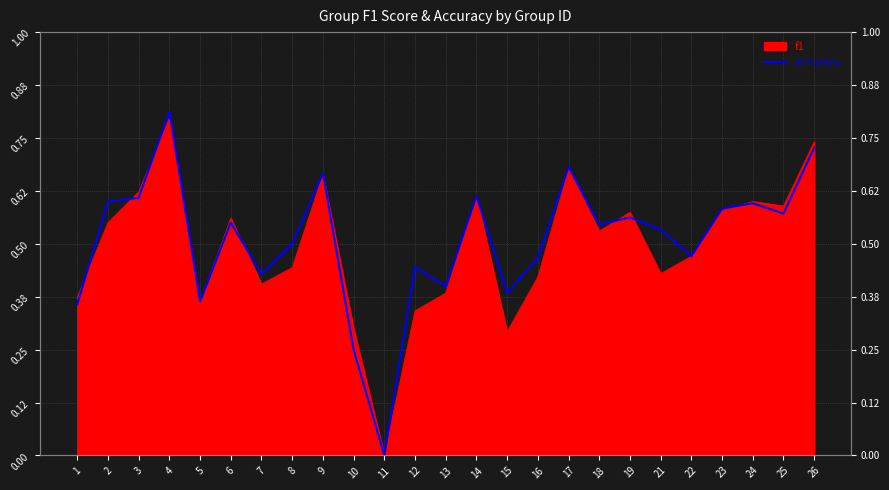

How many lines are shown in the chart?

1